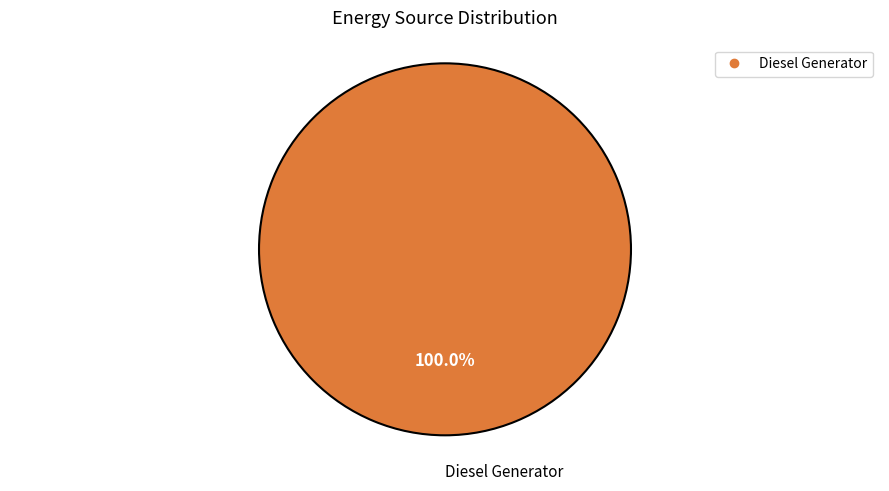

Does any single category account for the majority?

Yes